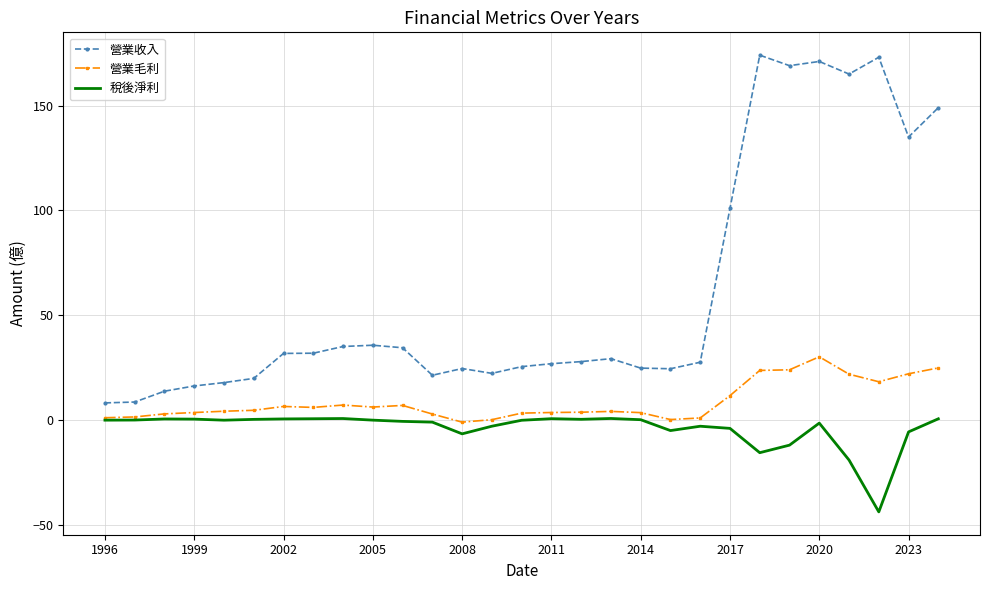

What is the minimum value shown in the chart?

-43.6